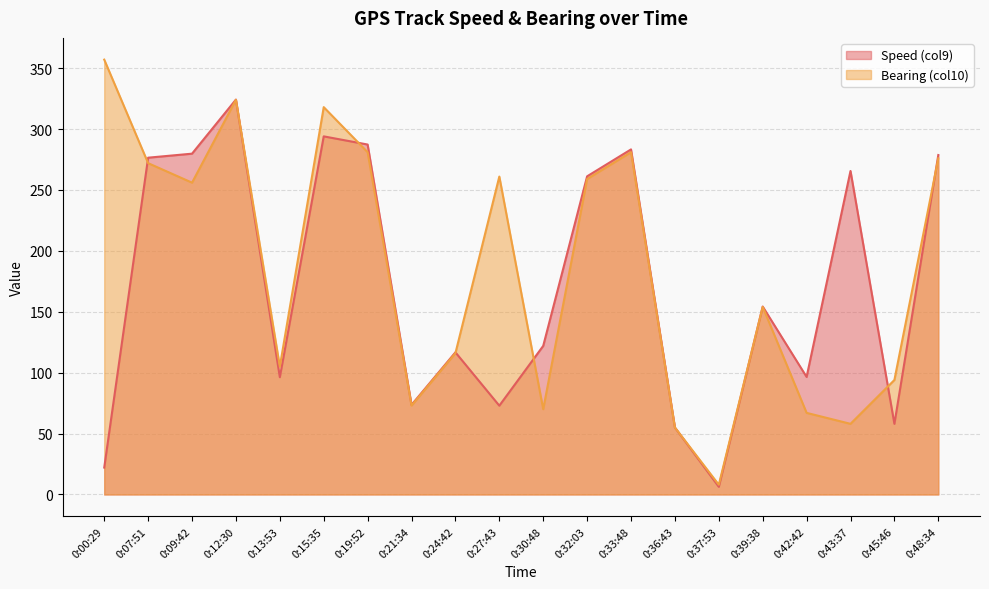

The value of Bearing (col10) at 0:19:52 is 445.2. True or false?

False